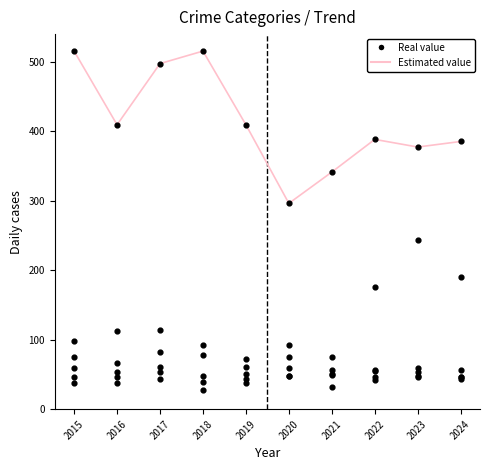

At how many categories does at least one series exceed 33?

10